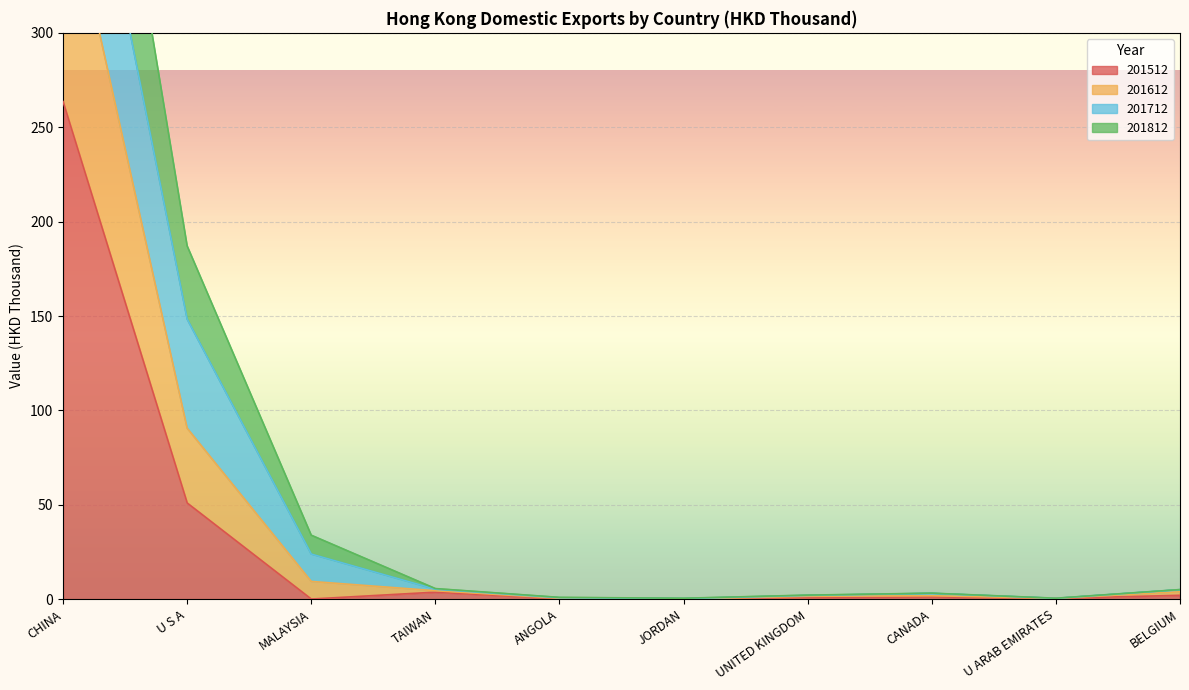

What is the label of the 3rd point from the left?

MALAYSIA